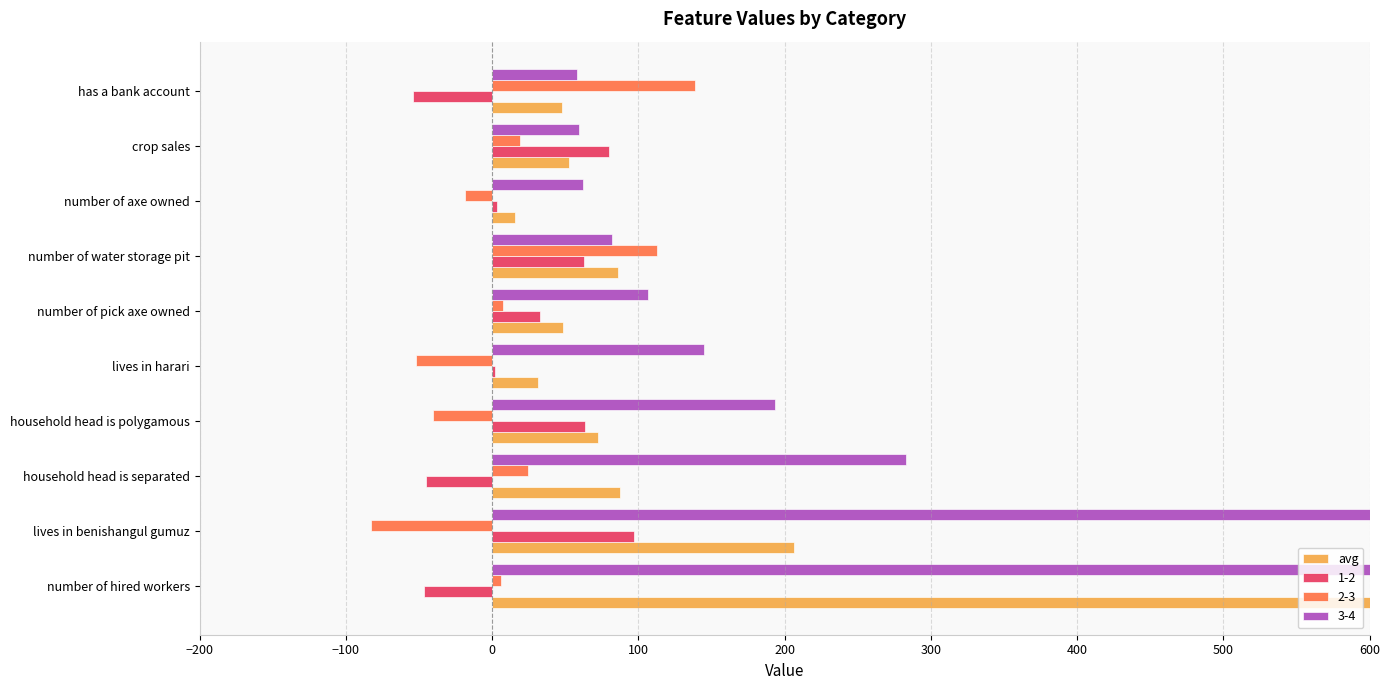

Between number of water storage pit and household head is polygamous, which is larger?

number of water storage pit